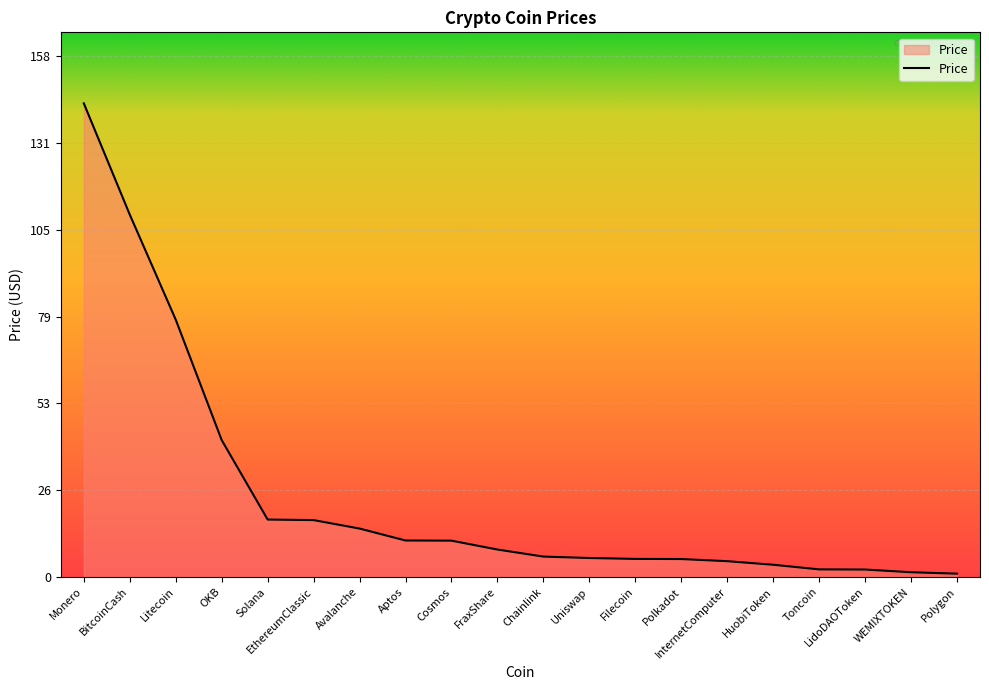

At which label is the value closest to 72?

Litecoin